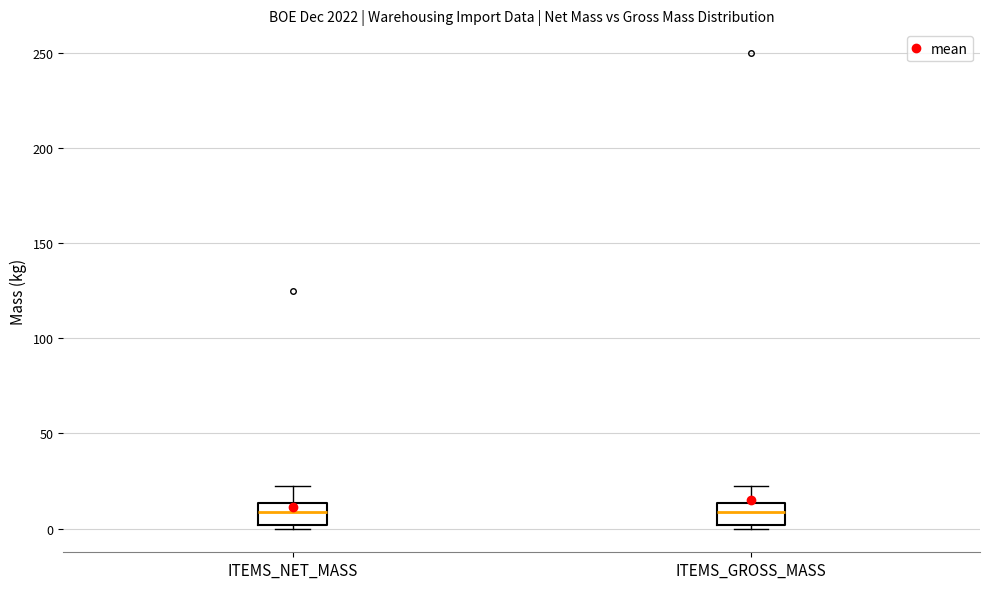

Reading left to right, read every box against the y-axis: the position of its median line, the range the box covers, and the ends of its whiskers. The values are not printed on the chart, so give them approximately, as read against the axis.

ITEMS_NET_MASS: median 10, box 0 to 15, whiskers 0 (just below the box's lower edge) to 20
ITEMS_GROSS_MASS: median 10, box 0 to 15, whiskers 0 (just below the box's lower edge) to 20